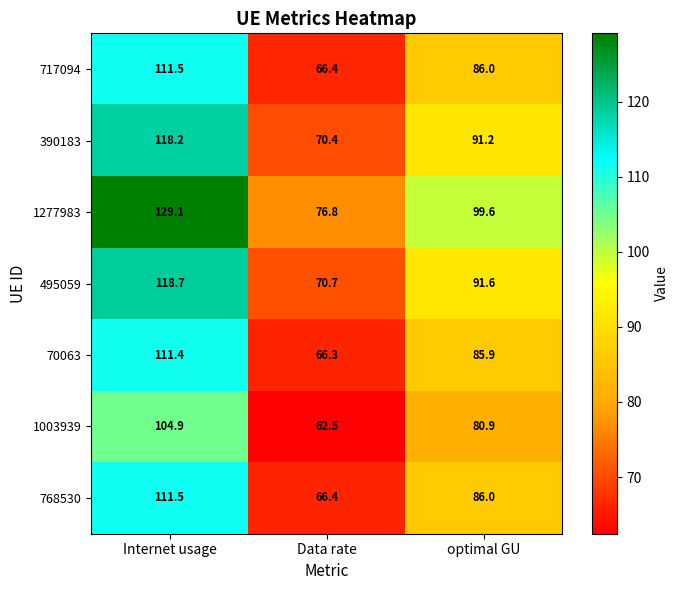

What is the difference between the 1277983 values at Data rate and Internet usage?

52.3